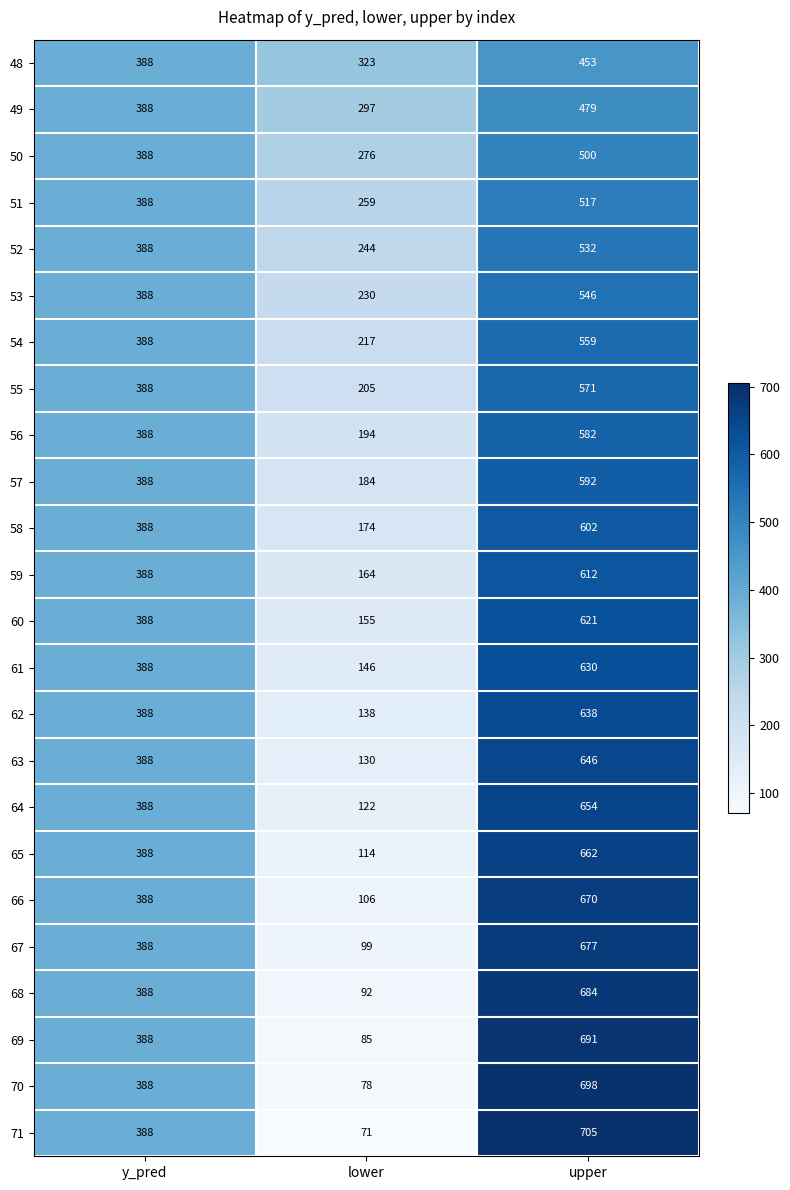

Which series changed the most between lower and upper?

71